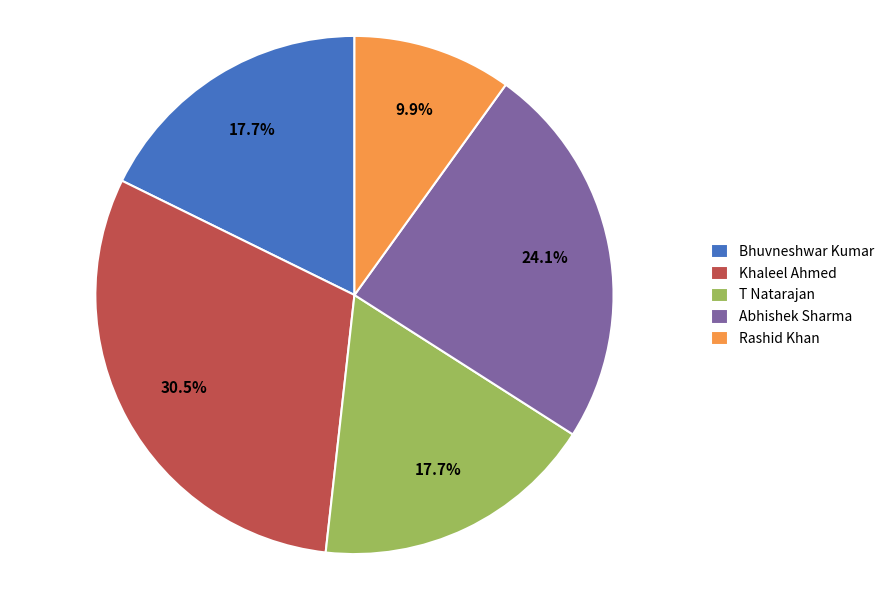

Which category has the biggest portion of the pie?

Khaleel Ahmed